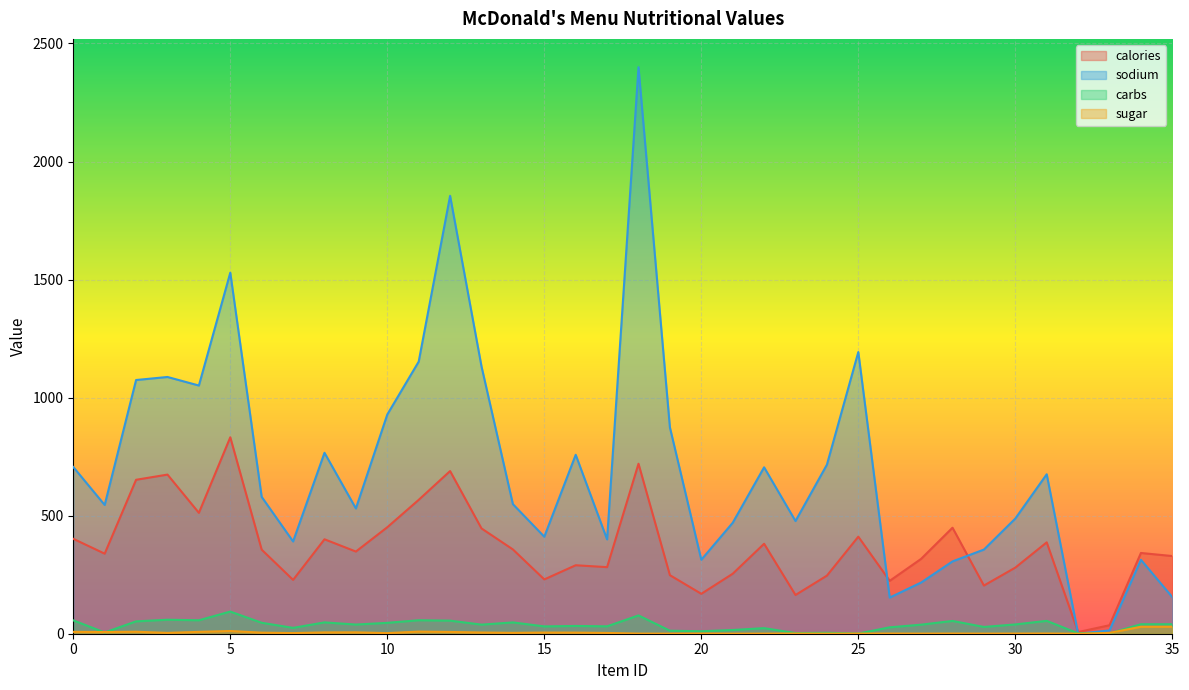

What is the value of the carbs point at the 13th from the left?

55.4